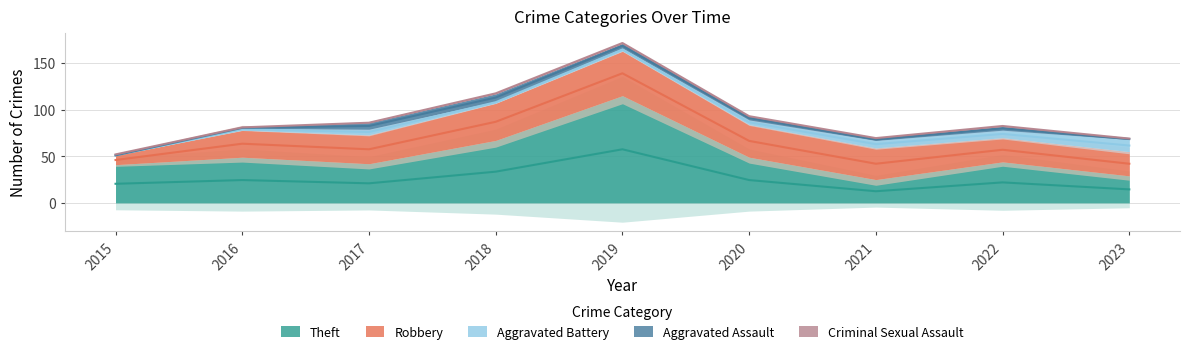

Reading left to right, extract all data points from this chart.

Theft: 41	49	42	67	115	49	25	44	29
Robbery: 10	29	31	40	48	35	34	26	26
Aggravated Battery: 0	2	6	2	3	5	8	8	13
Aggravated Assault: 0	1	7	8	5	4	2	4	1
Criminal Sexual Assault: 2	0	0	1	1	0	1	1	0